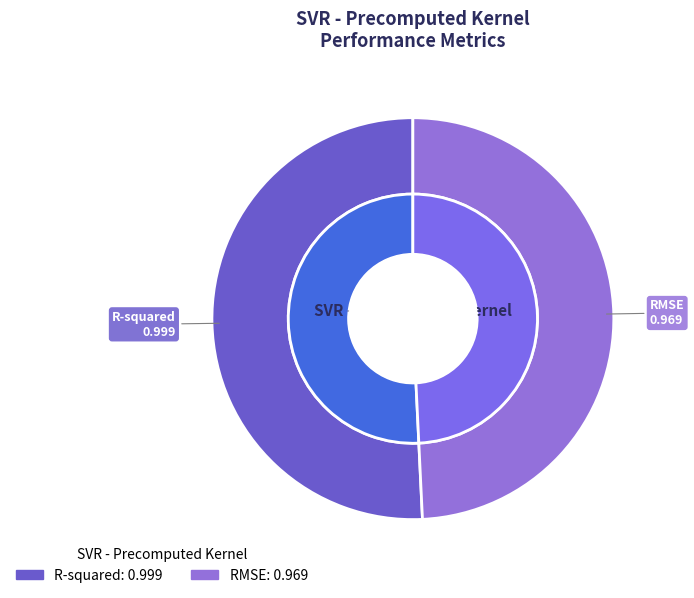

Count the number of slices in the pie.

2